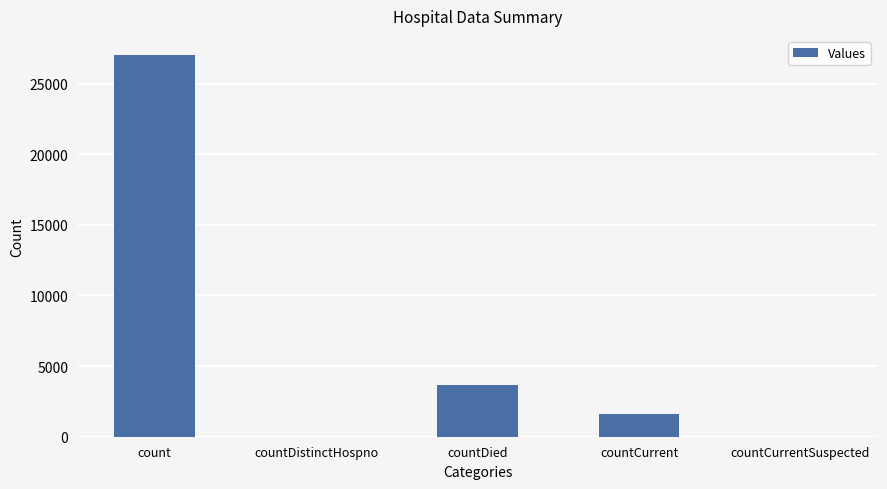

At which label is the value closest to 13509?

countDied